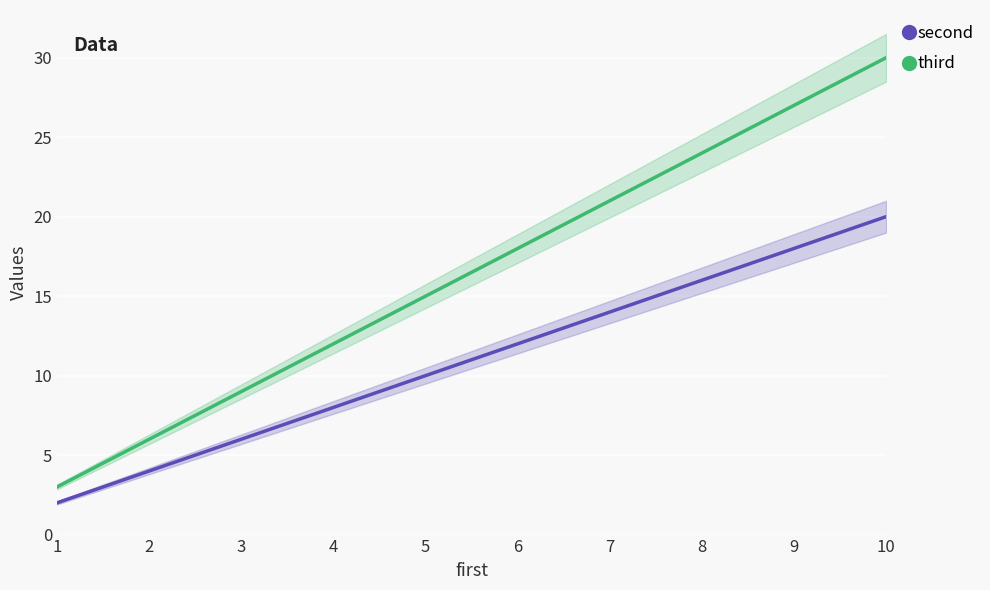

What are all the series names shown in the legend?

second, third